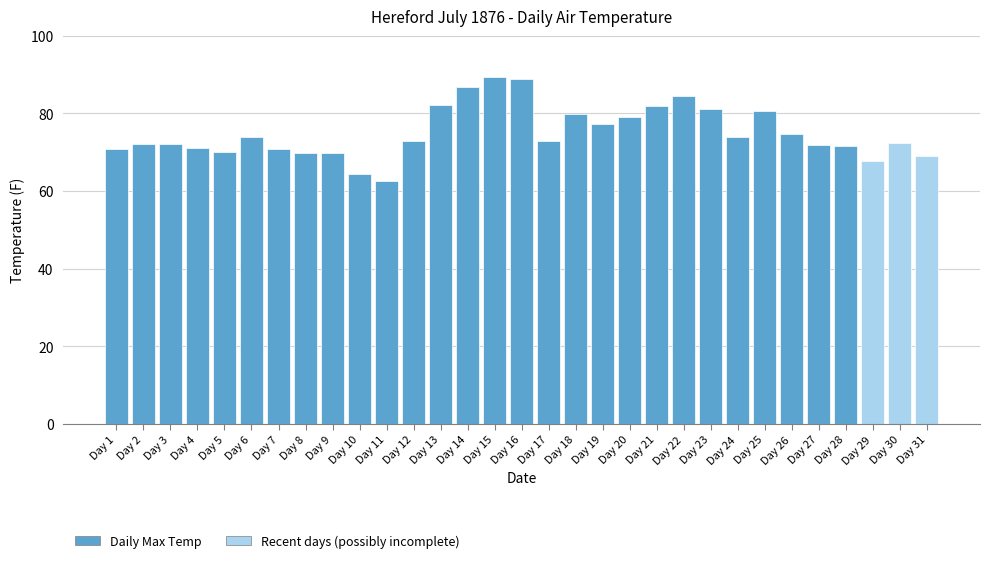

What is the change in value from Day 24 to Day 29?

-6.2